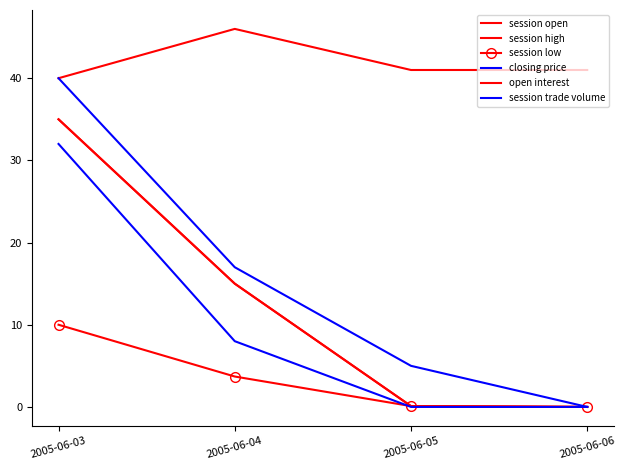

Reading right to left, list all the values displayed in this chart.

session open: 0.0	0.1	15.0	35.0
session high: 0.0	0.1	15.0	35.0
session low: 0.0	0.1	3.7	10.0
closing price: 0.0	0.0	8.0	32.0
open interest: 41.0	41.0	46.0	40.0
session trade volume: 0.0	5.0	17.0	40.0